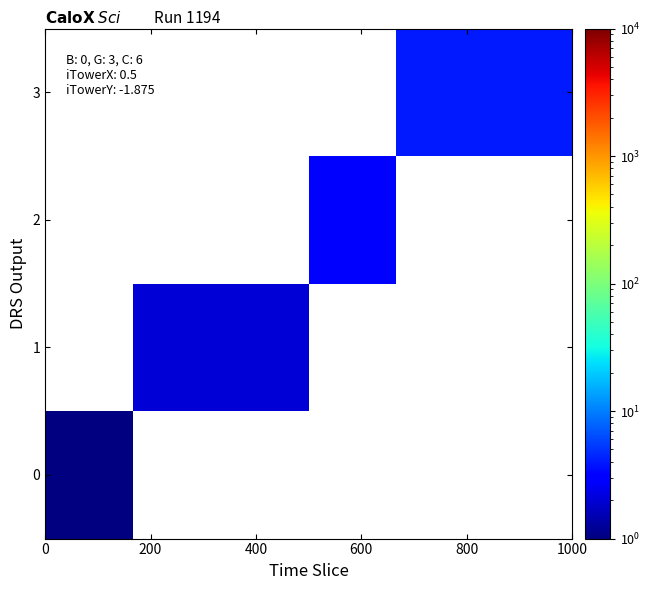

Rank the series by their maximum value, from lowest to highest.

0, 1, 2, 3